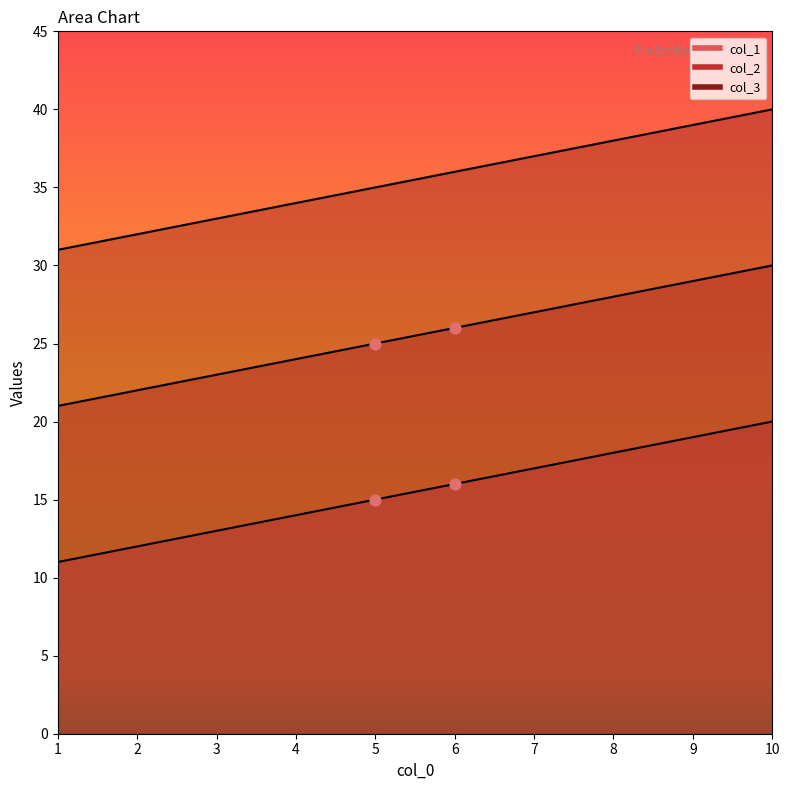

At how many categories does at least one series exceed 26?

10